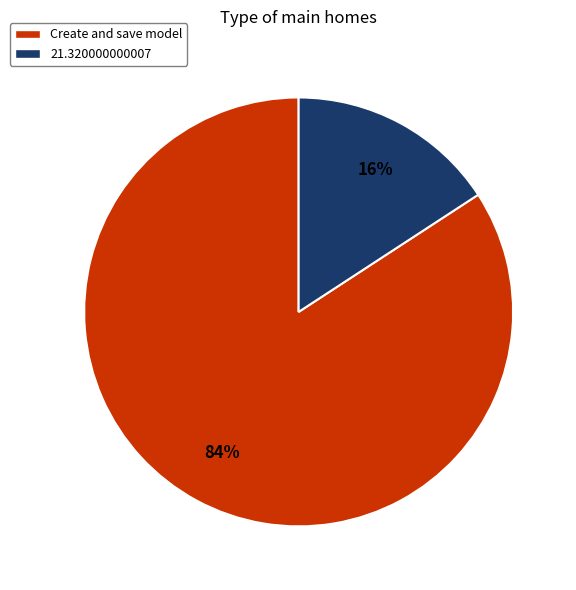

Is there a majority slice in this chart?

Yes